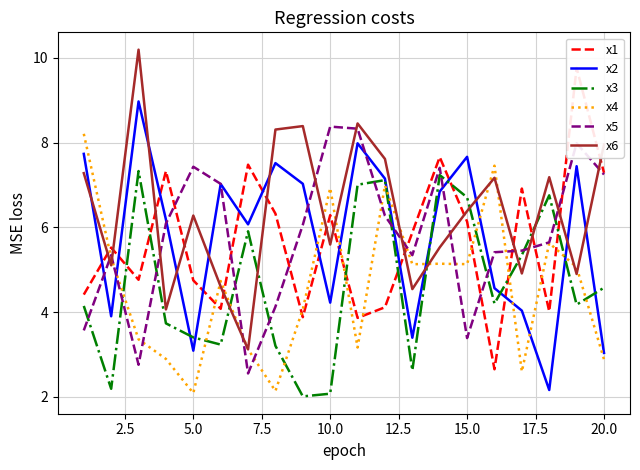

What is the minimum value shown in the chart?

2.0